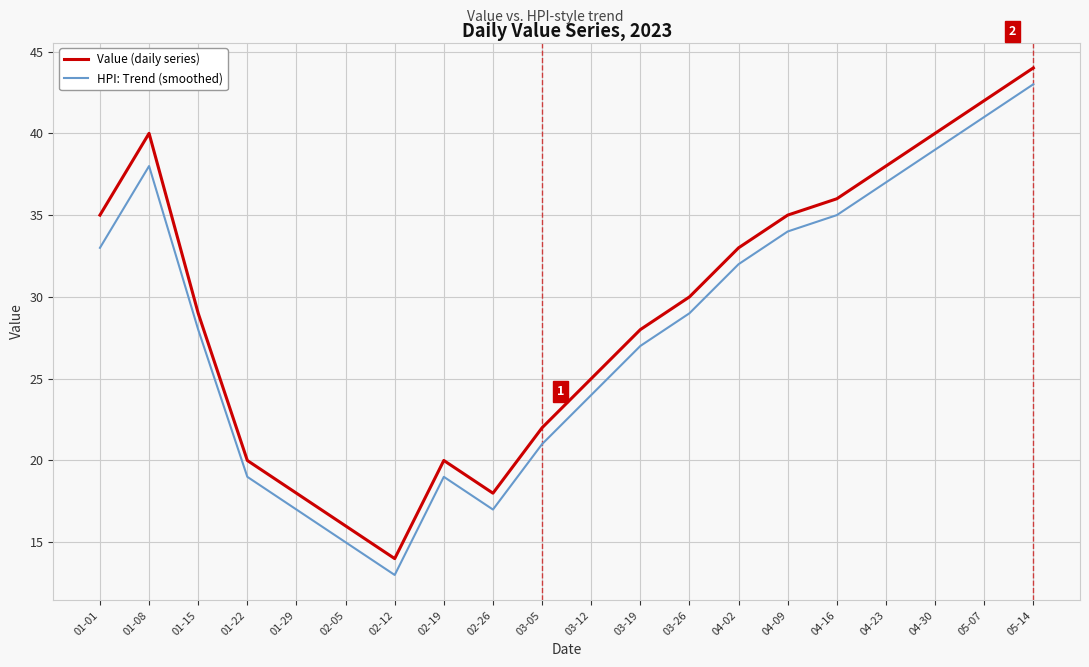

What position from the right is 02-19?

13